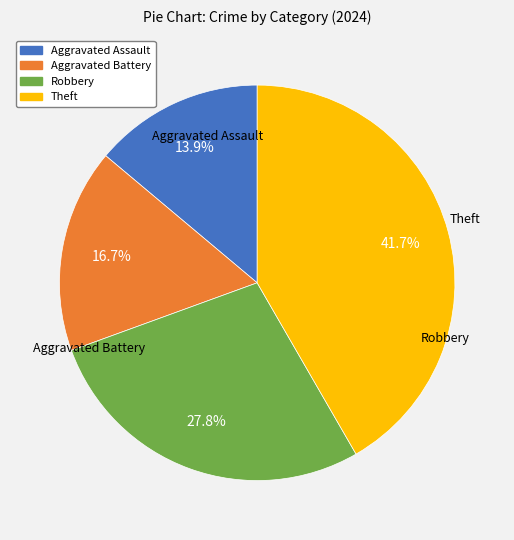

Is there a majority slice in this chart?

No